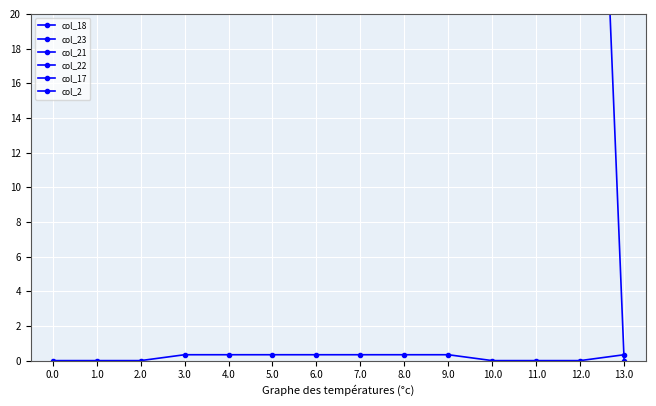

How many distinct data groups are displayed?

6